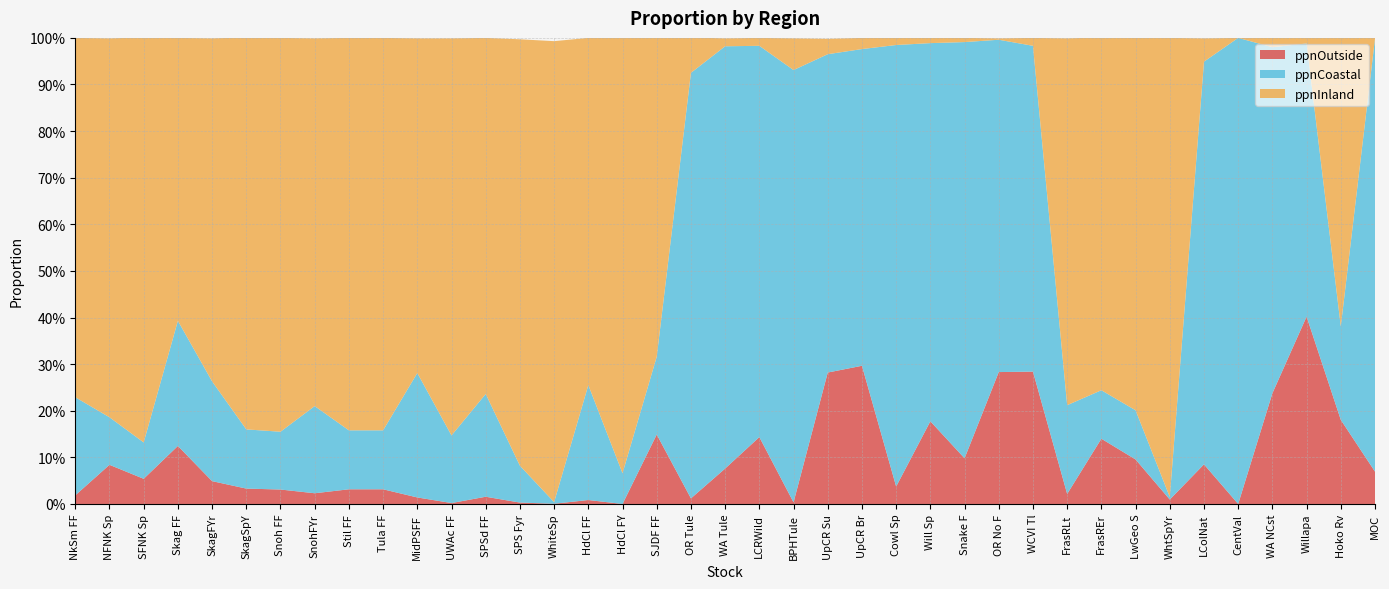

Reading left to right, what are all the values shown in this chart?

ppnOutside: 0.0	0.1	0.1	0.1	0.0	0.0	0.0	0.0	0.0	0.0	0.0	0.0	0.0	0.0	0.0	0.0	0.0	0.1	0.0	0.1	0.1	0.0	0.3	0.3	0.0	0.2	0.1	0.3	0.3	0.0	0.1	0.1	0.0	0.1	0.0	0.2	0.4	0.2	0.1
ppnCoastal: 0.2	0.1	0.1	0.3	0.2	0.1	0.1	0.2	0.1	0.1	0.3	0.1	0.2	0.1	0.0	0.2	0.1	0.2	0.9	0.9	0.8	0.9	0.7	0.7	0.9	0.8	0.9	0.7	0.7	0.2	0.1	0.1	0.0	0.9	1.0	0.7	0.6	0.2	0.9
ppnInland: 0.8	0.8	0.9	0.6	0.7	0.8	0.8	0.8	0.8	0.8	0.7	0.9	0.8	0.9	1.0	0.7	0.9	0.7	0.1	0.0	0.0	0.1	0.0	0.0	0.0	0.0	0.0	0.0	0.0	0.8	0.8	0.8	1.0	0.1	0.0	0.0	0.0	0.6	0.0